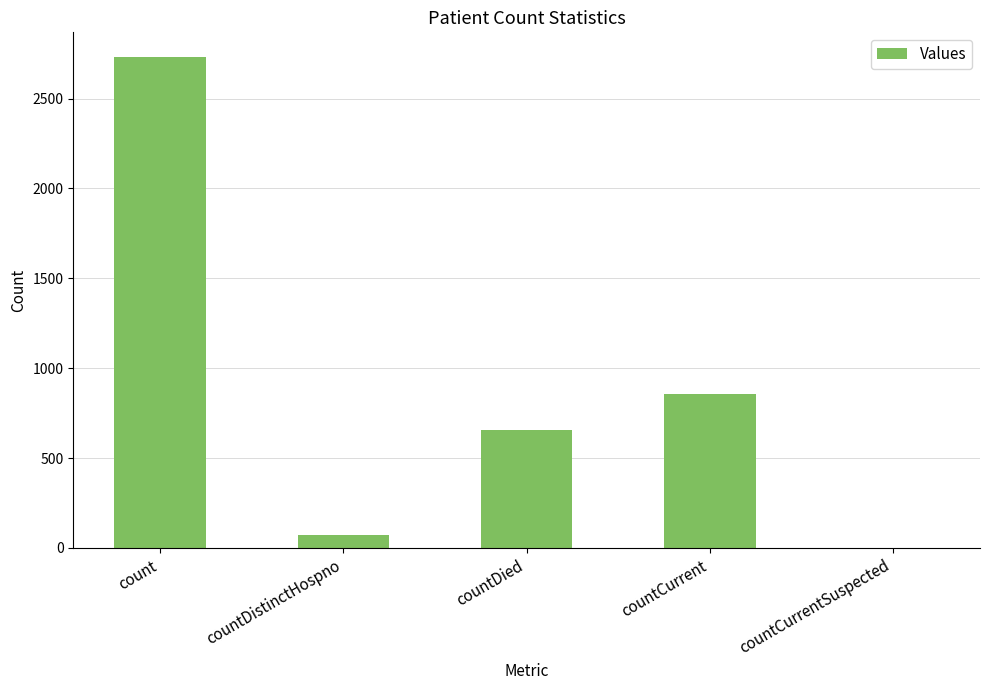

What is the greatest value displayed?

2732